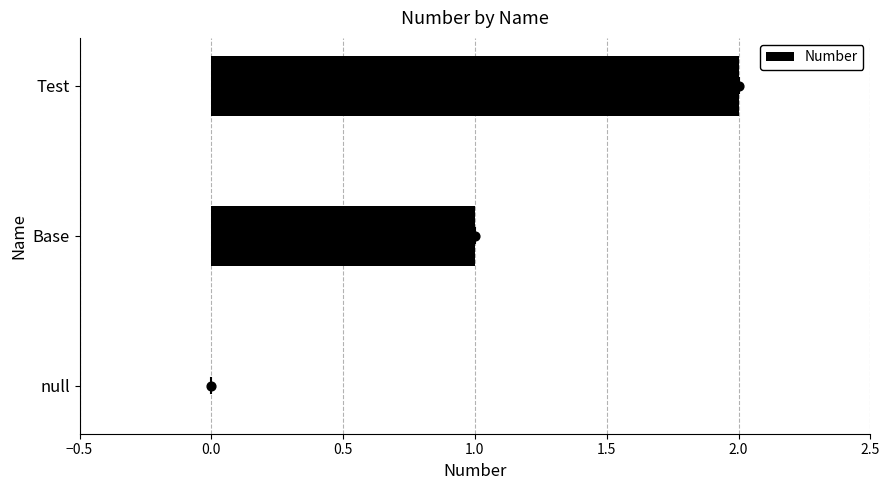

True or false: Number has a value of 0 at null.

True